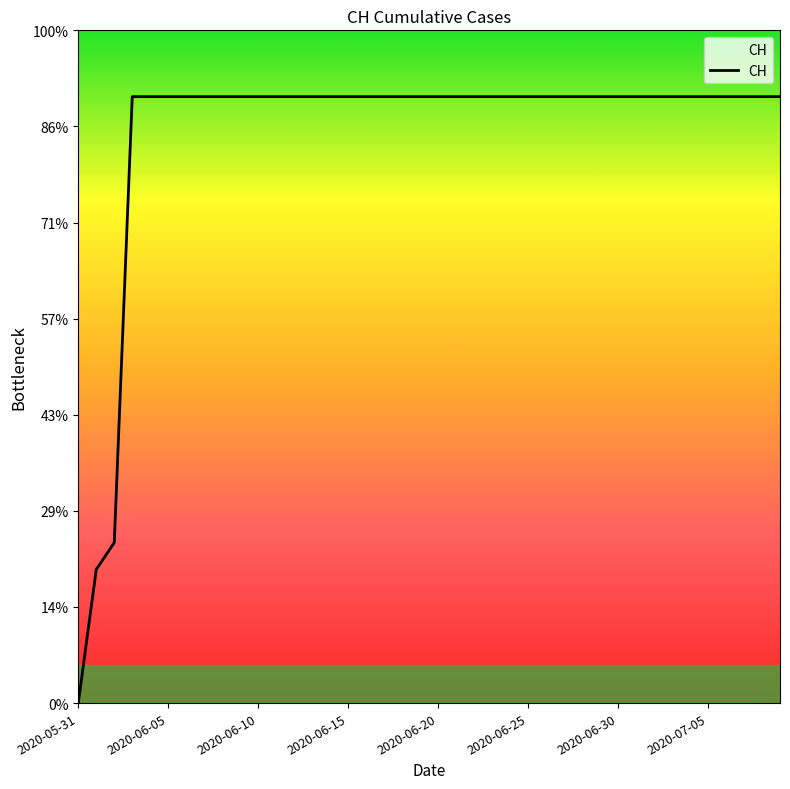

Is this an area chart (filled region under the line)?

Yes